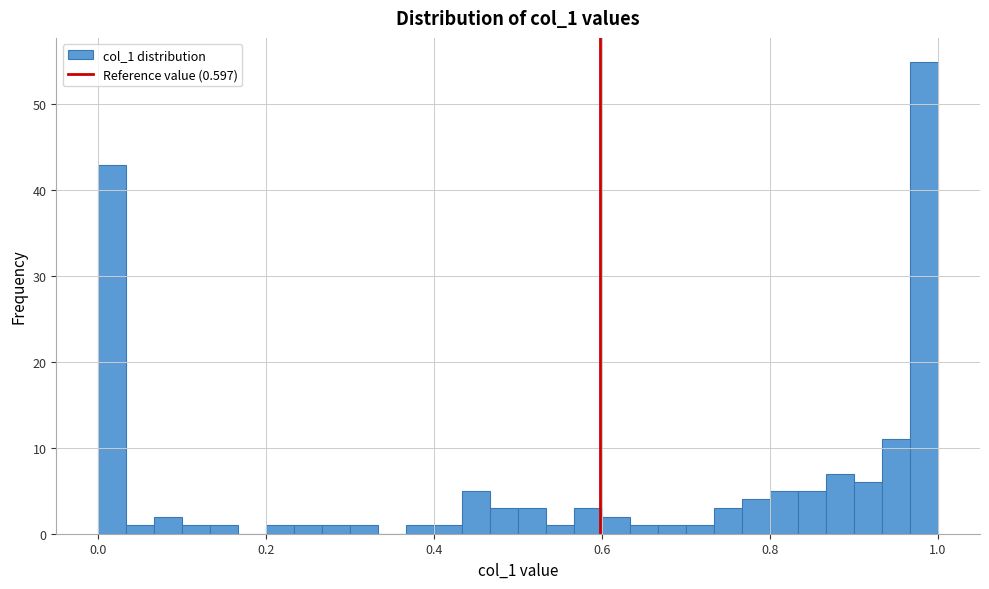

Read against the x-axis, roughly where is the centre of the tallest bar?

0.98